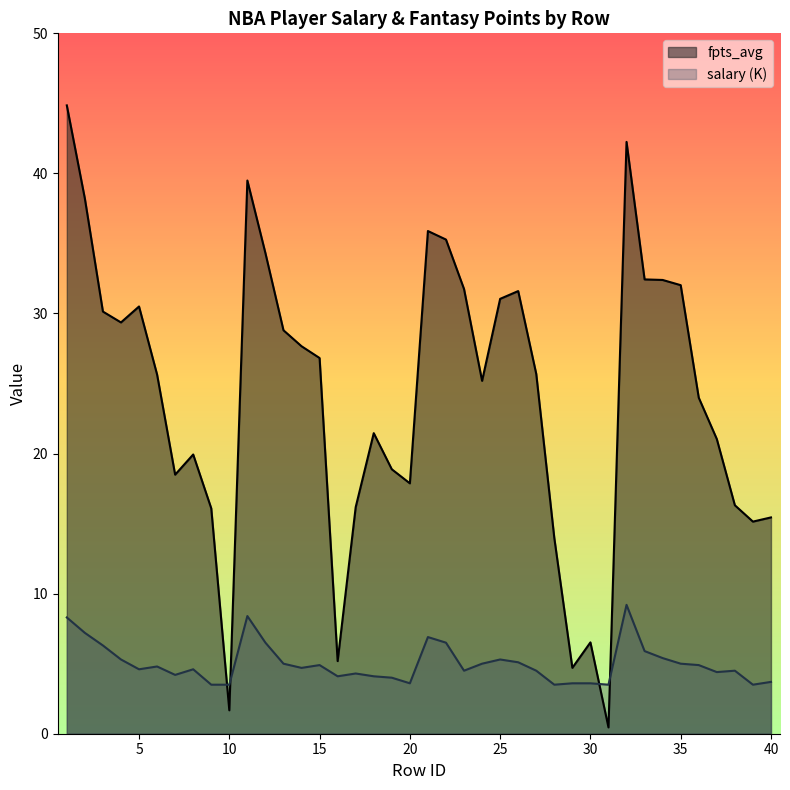

True or false: fpts_avg has a value of 17.9 at 20.

True